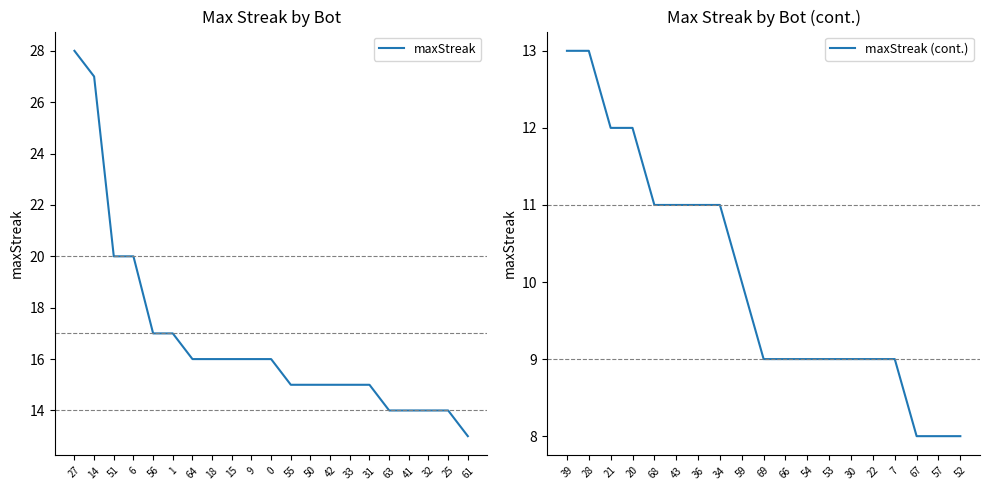

List the labels in order of value, largest first.

27, 14, 51, 6, 56, 1, 64, 18, 15, 9, 0, 55, 50, 42, 33, 31, 63, 41, 32, 25, 61, 39, 28, 21, 20, 68, 43, 36, 34, 59, 69, 66, 54, 53, 30, 22, 7, 67, 57, 52